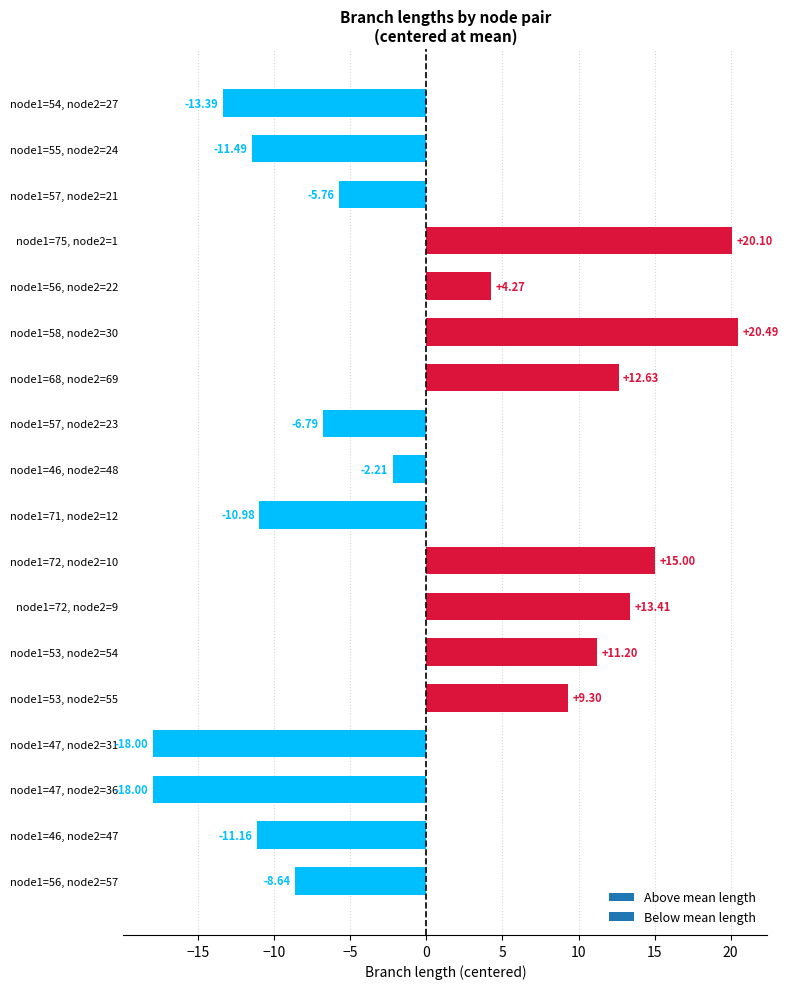

What is the ratio of the value at node1=53, node2=54 to the value at node1=72, node2=10?

0.7